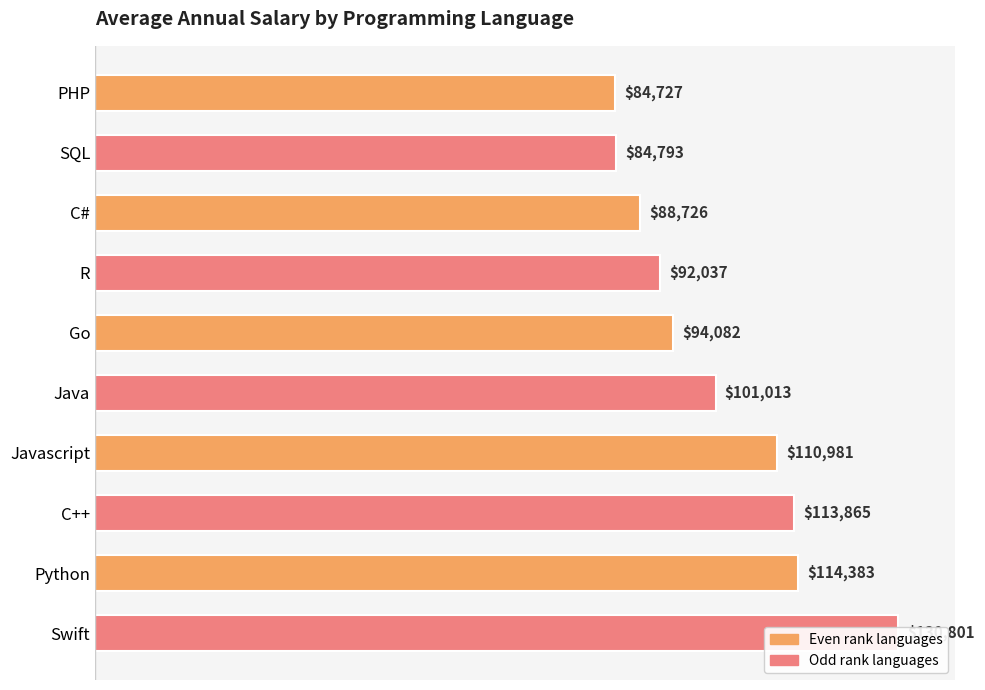

Which has a higher value, C# or Java?

Java